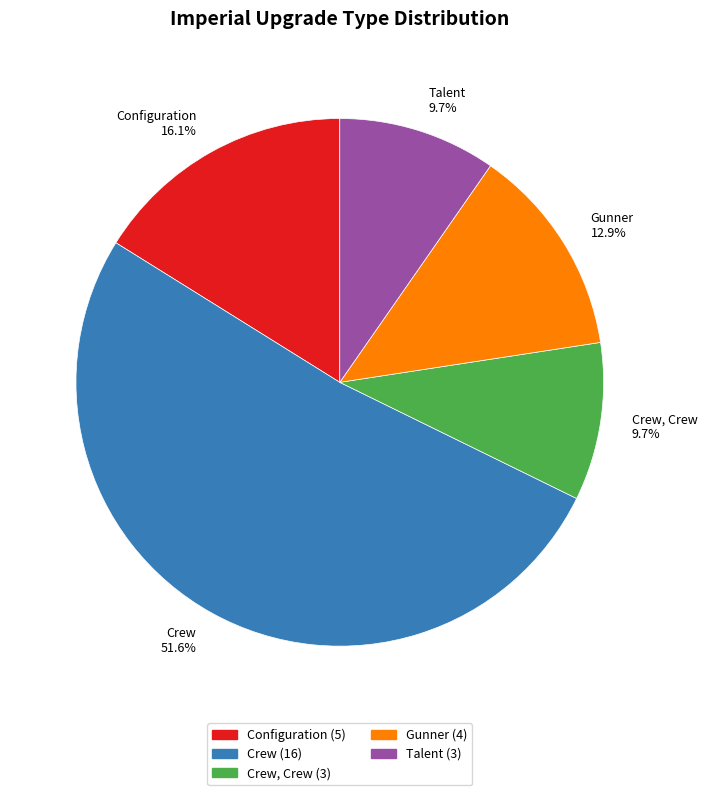

What percentage is NOT represented by Talent 9.7%?

90.3%